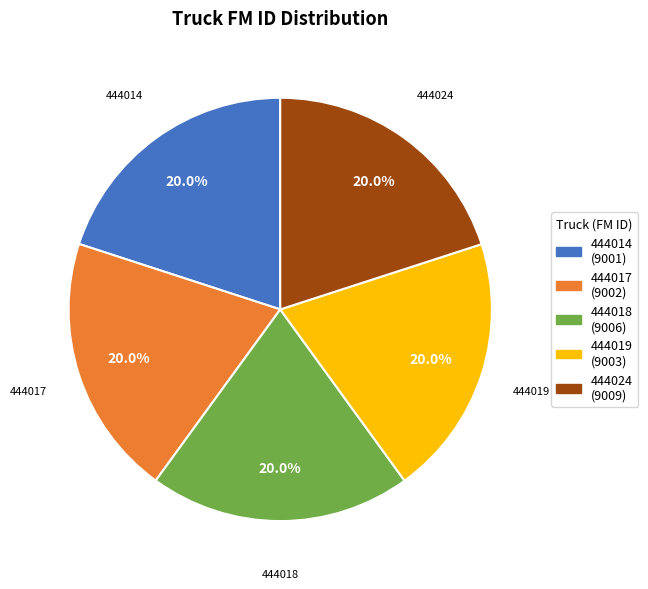

True or false: 444019 accounts for 35% of the total.

False